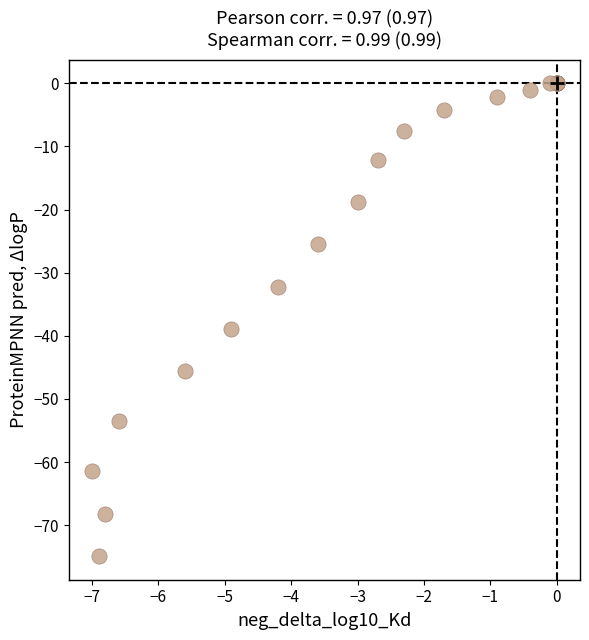

What Y value in the scatter plot is closest to -37?

-38.9